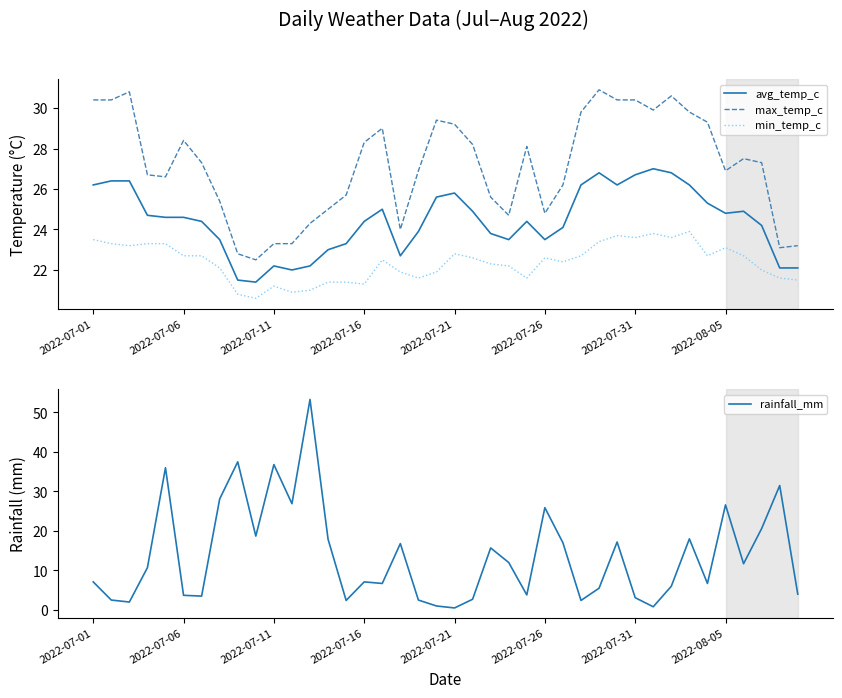

Is it true that max_temp_c equals 29.3 at 34?

True